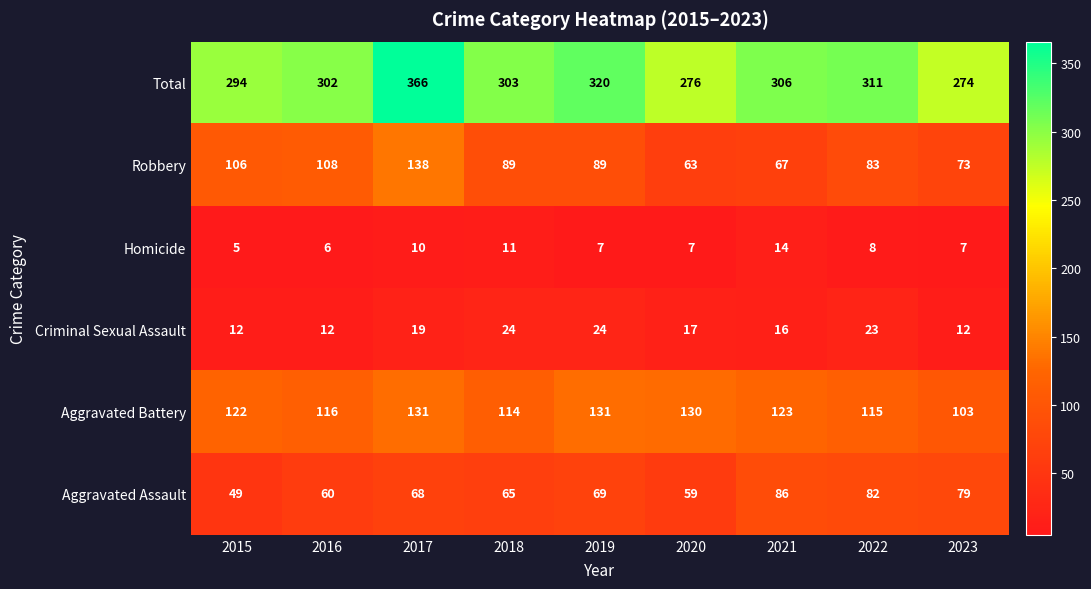

What is the maximum value for Robbery?

138